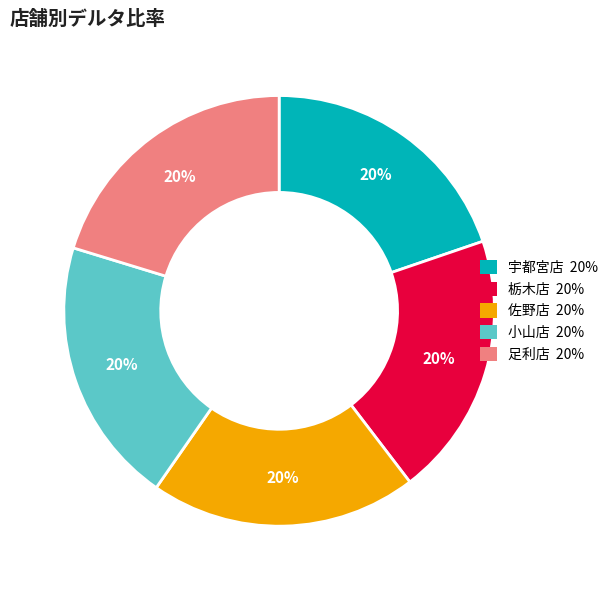

The 佐野店 slice represents 28% of the pie. True or false?

False